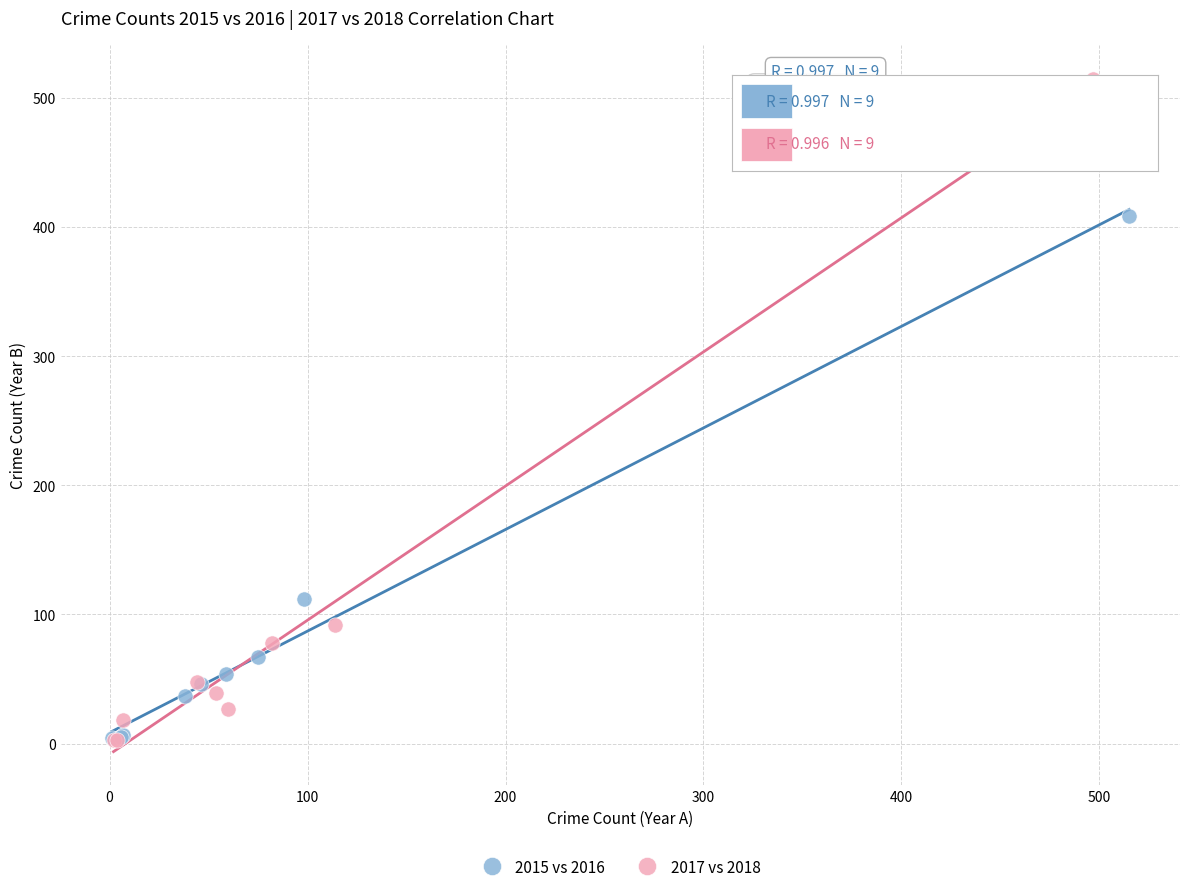

Which series has the largest Y range (max minus min)?

2017 vs 2018